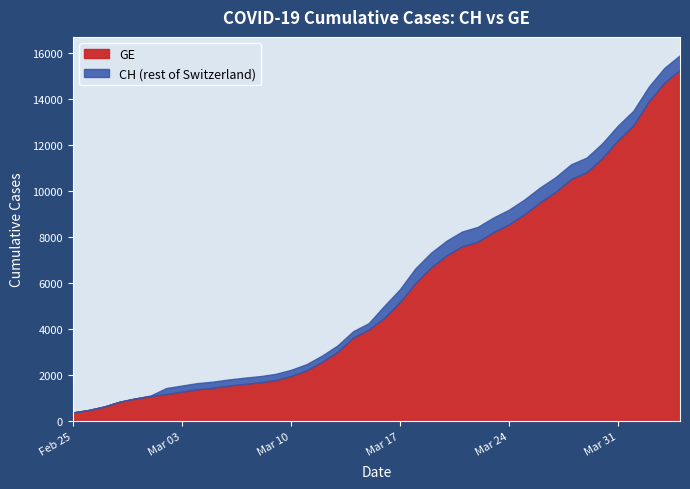

Is it true that CH equals 3516 at 2020-03-18?

False